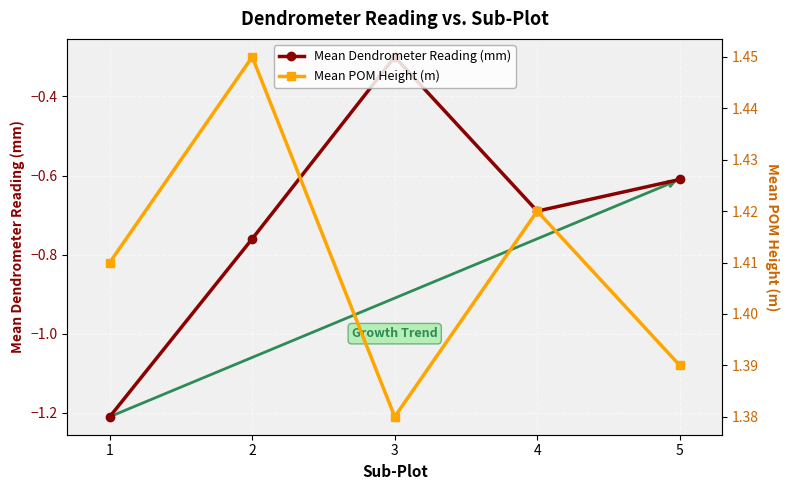

Which label corresponds to the smallest value in the chart?

1